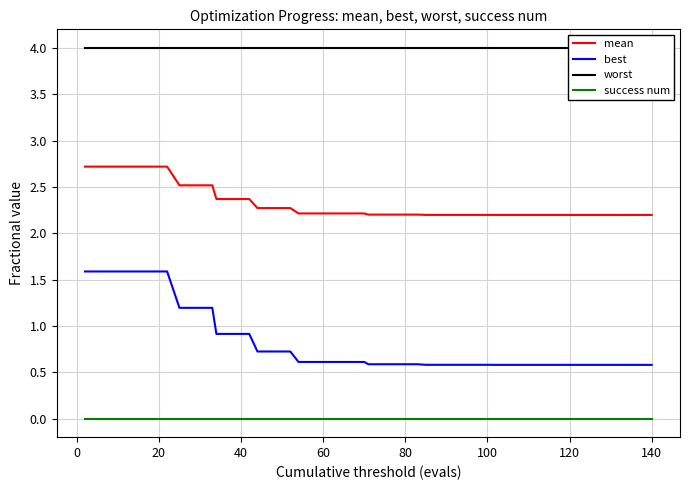

What is the minimum value for best?

0.6